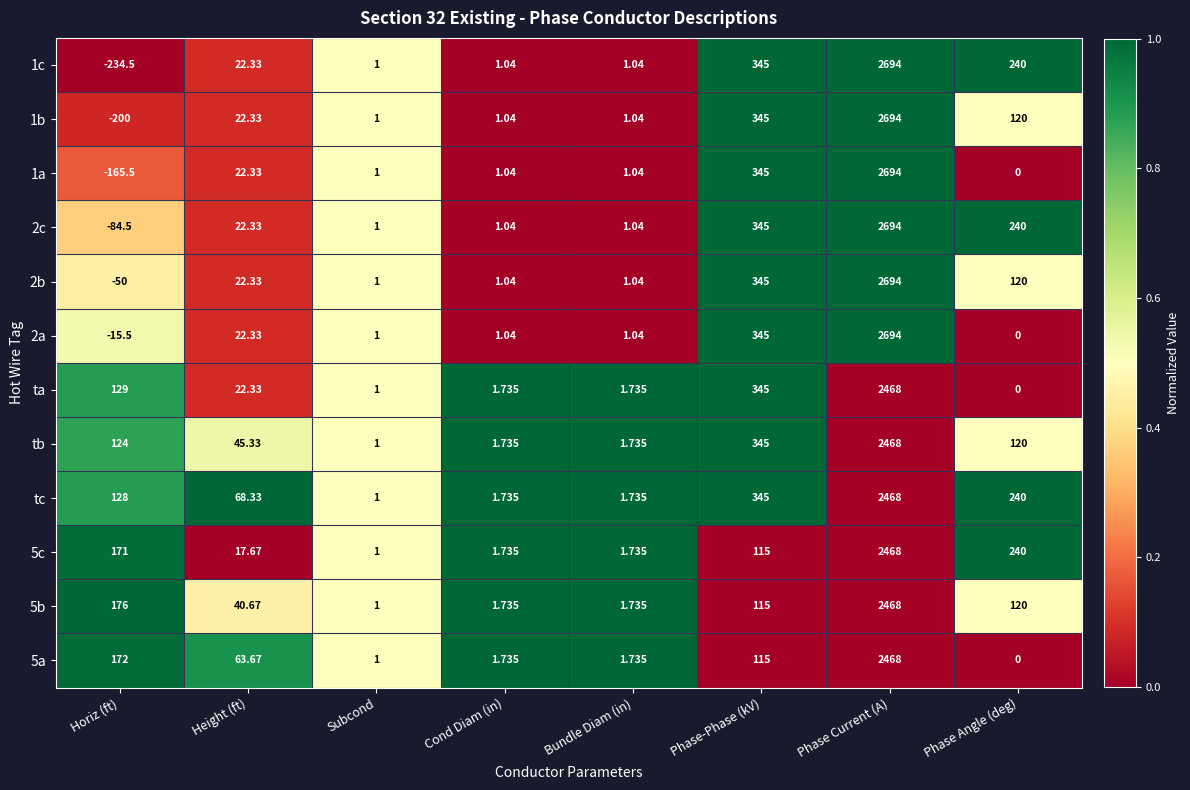

Which label corresponds to the largest value in the chart?

Phase Current (A)